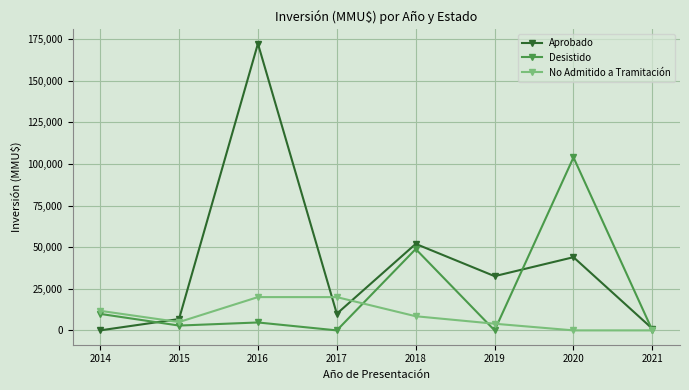

What is the sum of all No Admitido a Tramitación values?

69270